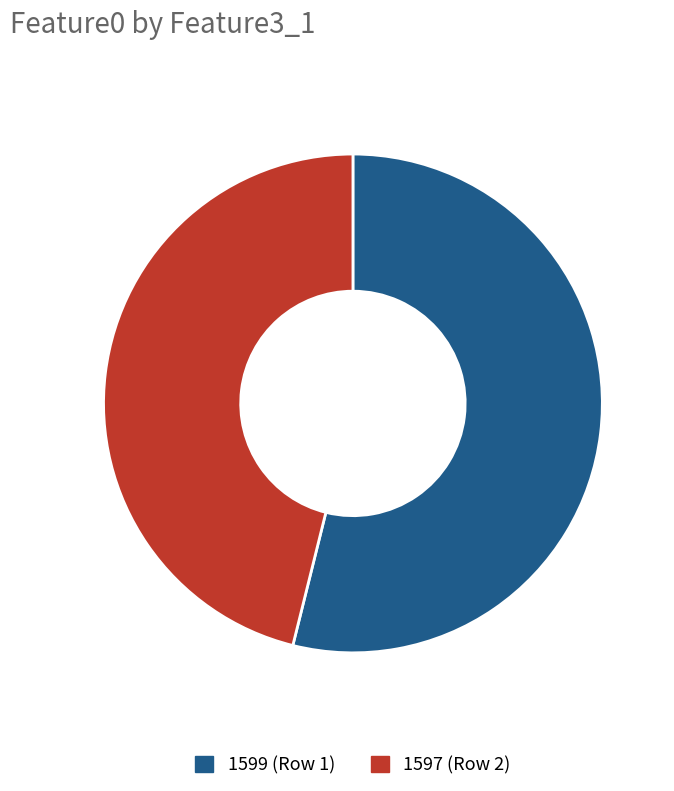

Approximately how many times larger is the value at 1599 (Row 1) compared to 1597 (Row 2)?

1.2